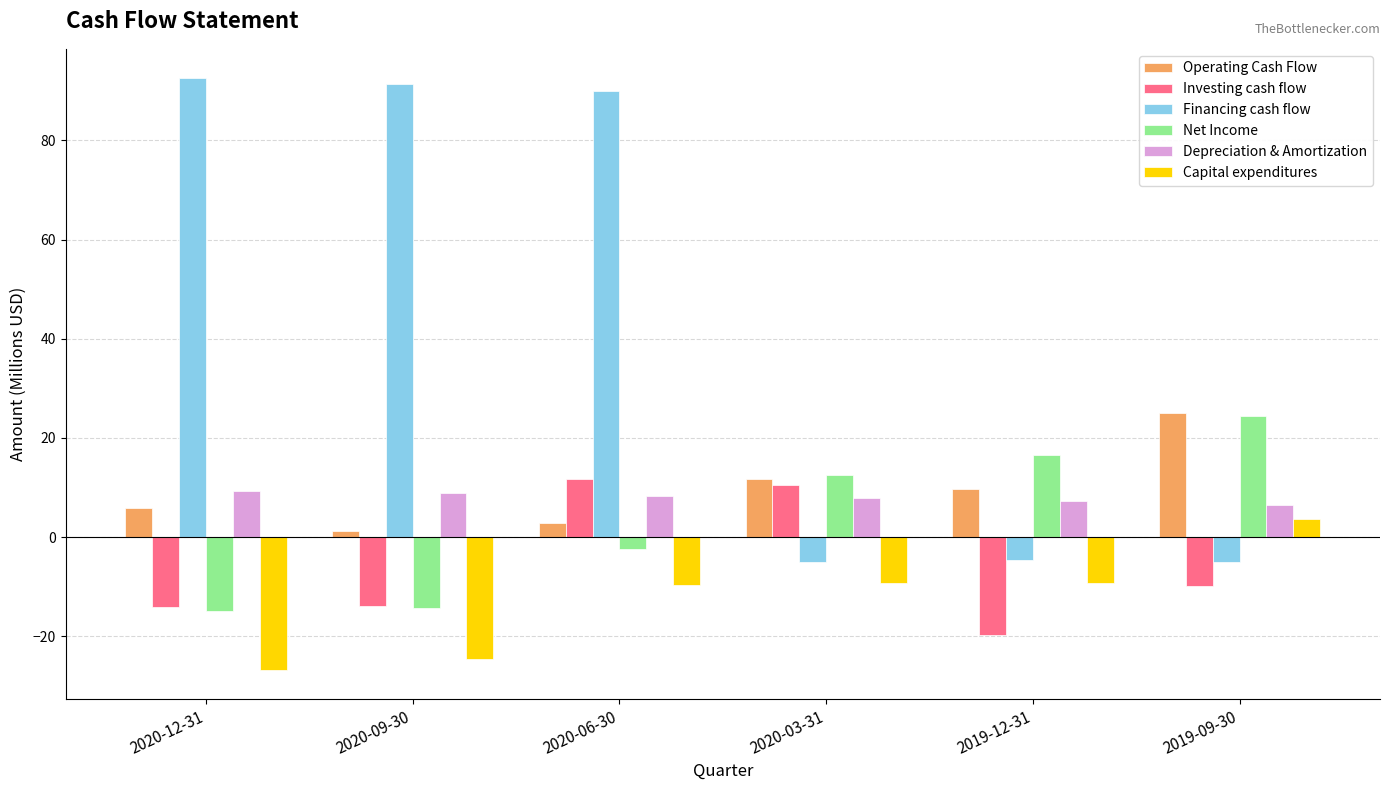

Count the number of categories in the chart.

6